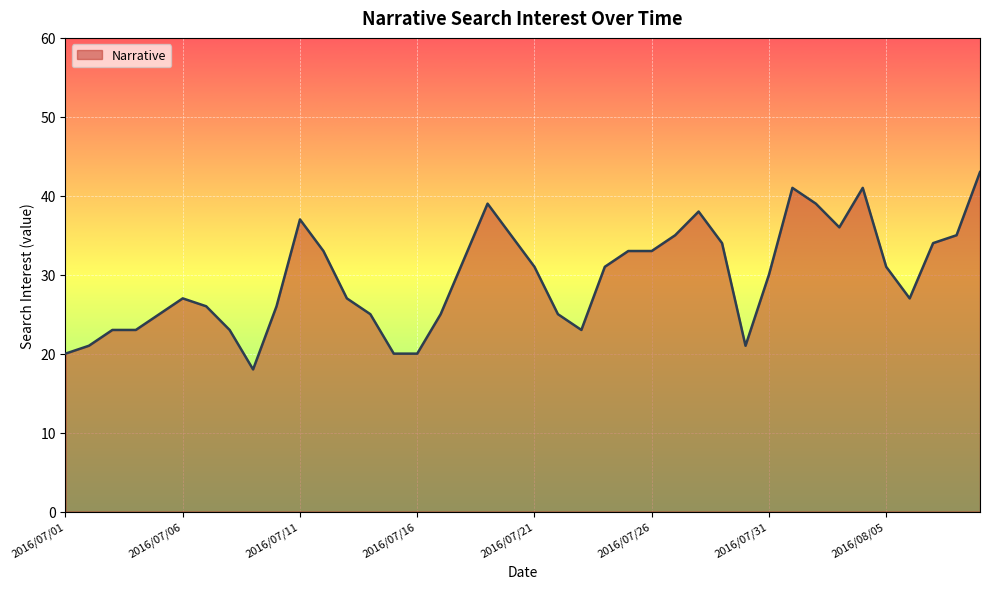

What is the maximum value shown in the chart?

43